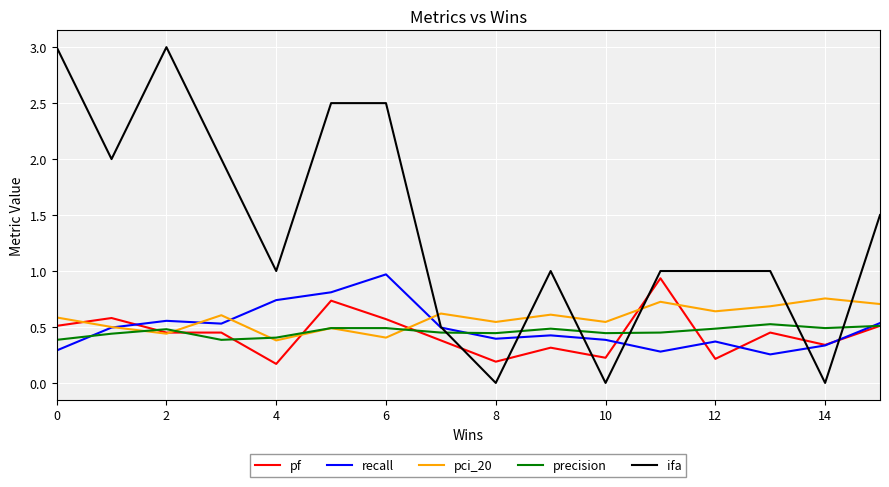

What are all the series names shown in the legend?

pf, recall, pci_20, precision, ifa